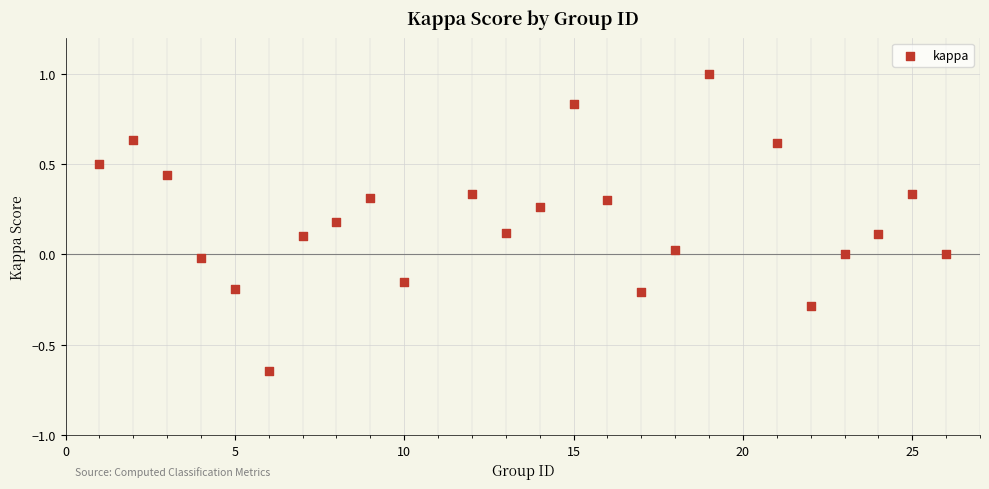

What is the range of X values (max minus min)?

25.0